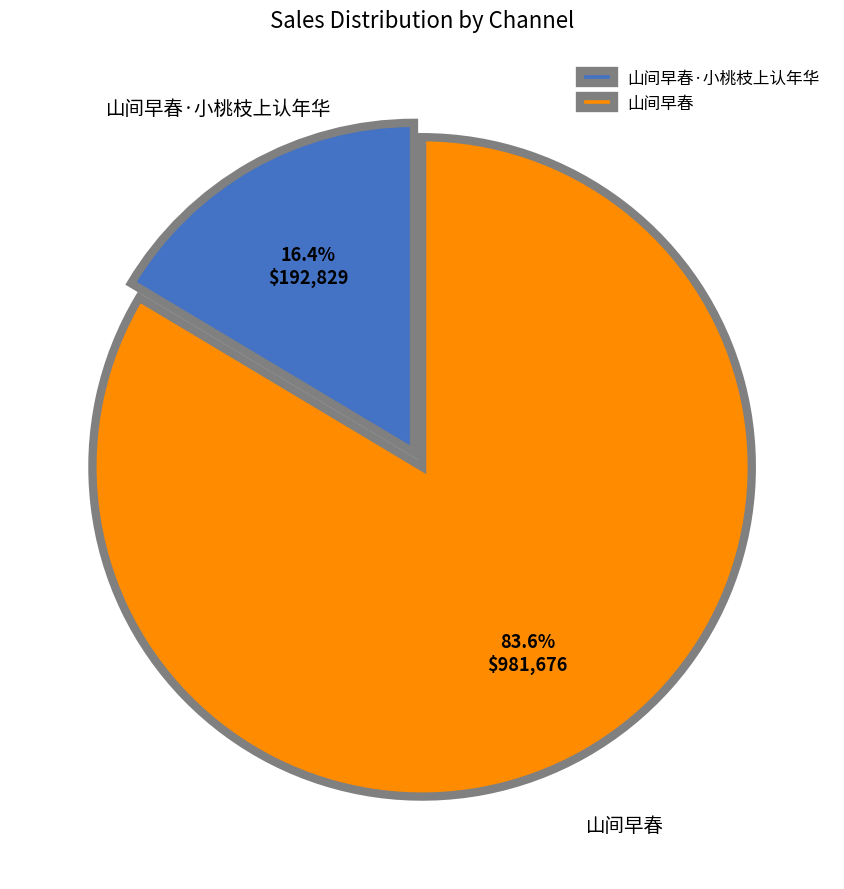

The 山间早春 slice represents 73% of the pie. True or false?

False